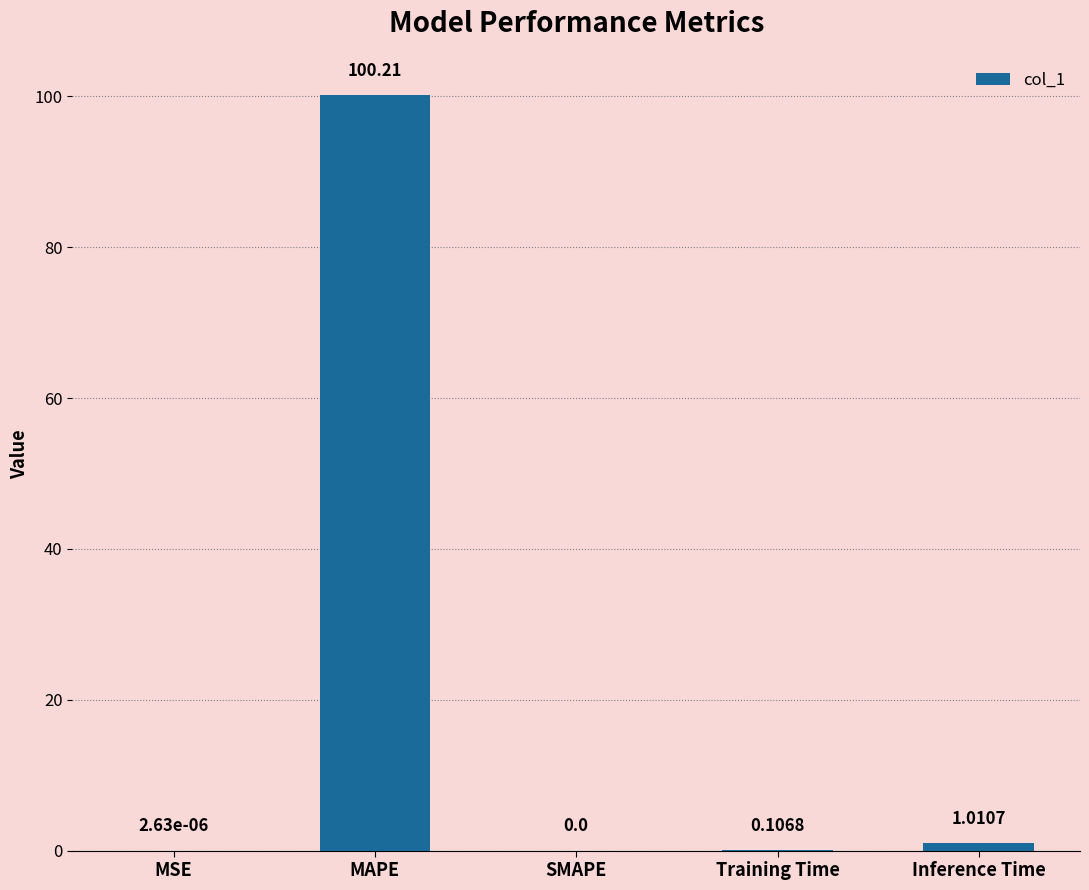

At which label is the value closest to 50?

Inference Time